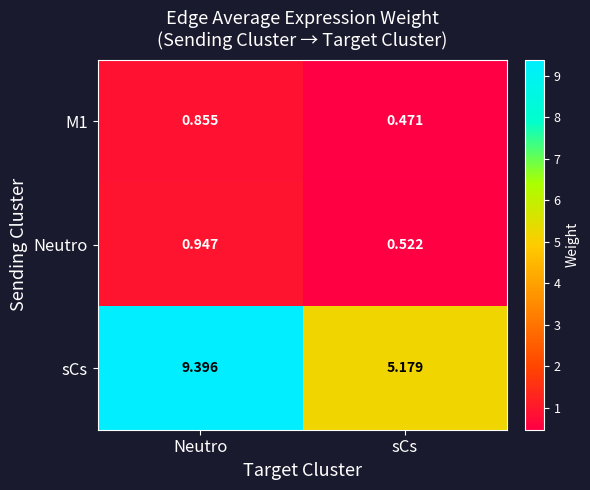

Which series changed the most between Neutro and sCs?

sCs